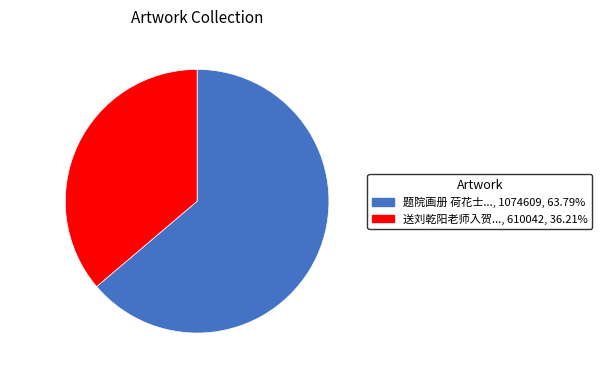

Which slice is the largest?

题院画册